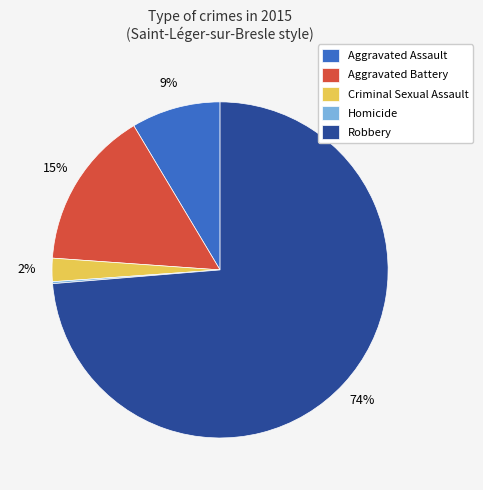

To the nearest percent, what is the difference between the largest and smallest slice percentages?

74%